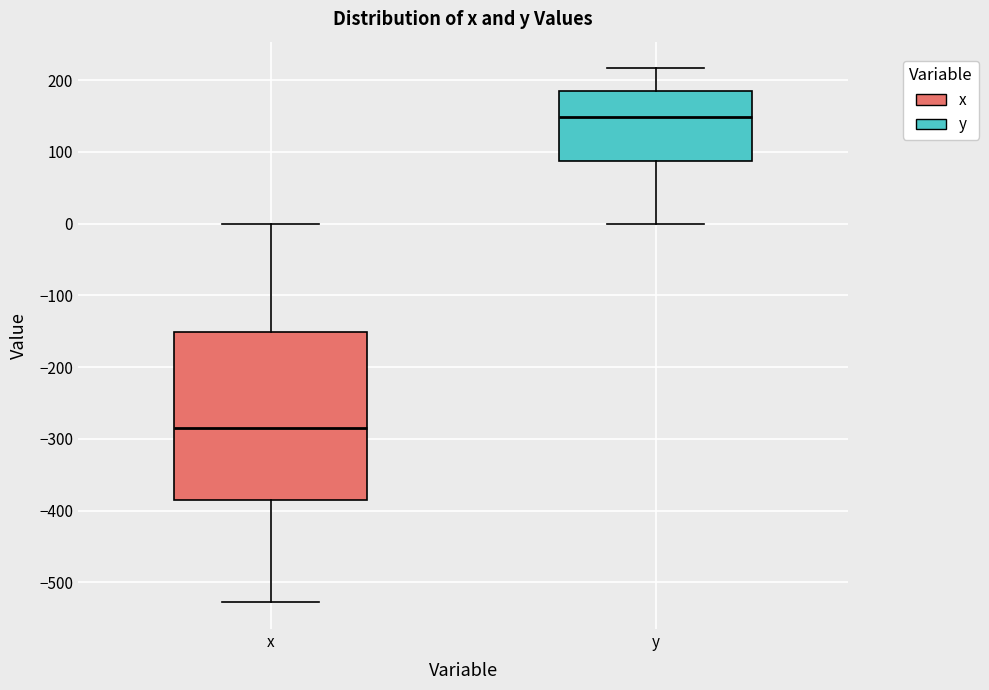

Which box's median line is the highest?

y